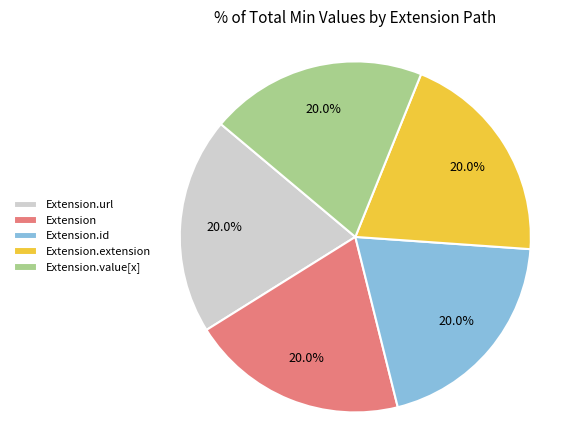

Approximately how many times larger is the value at Extension.url compared to Extension?

1.0